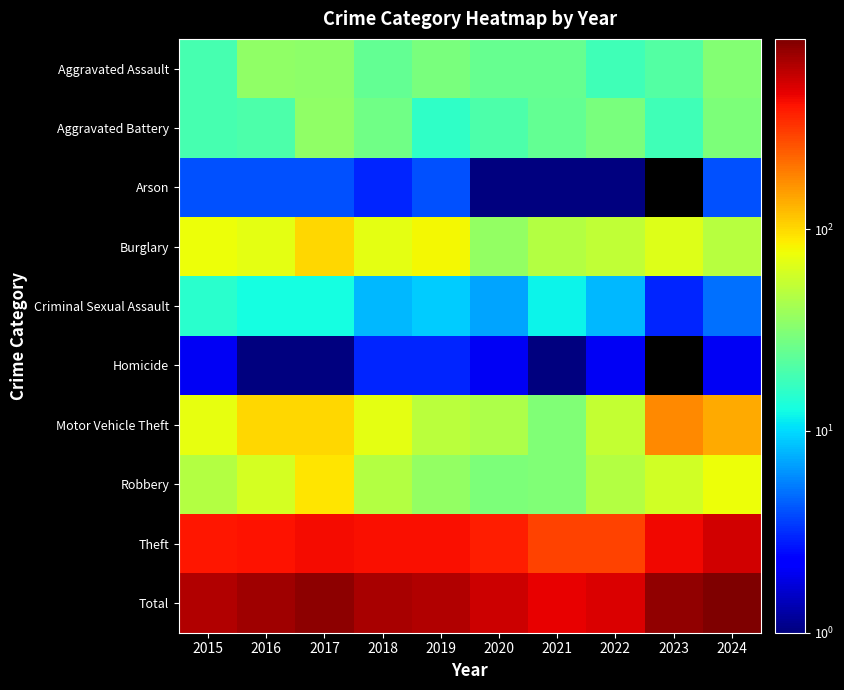

The Burglary series shows 102.3 at 2018. True or false?

False